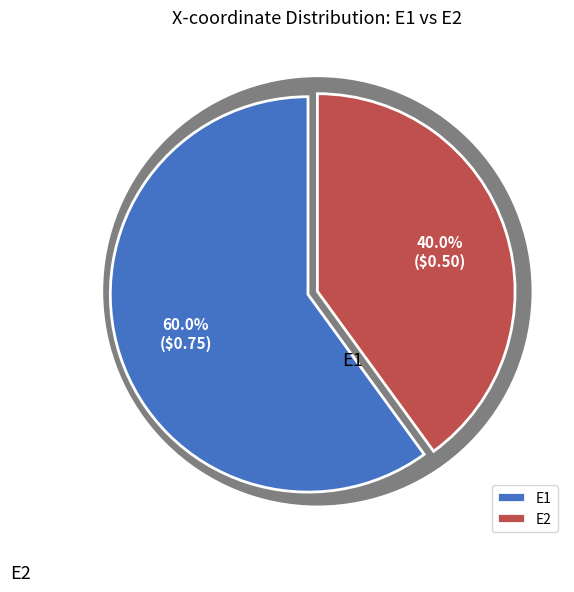

What is the change in value from E1 to E2?

-0.2